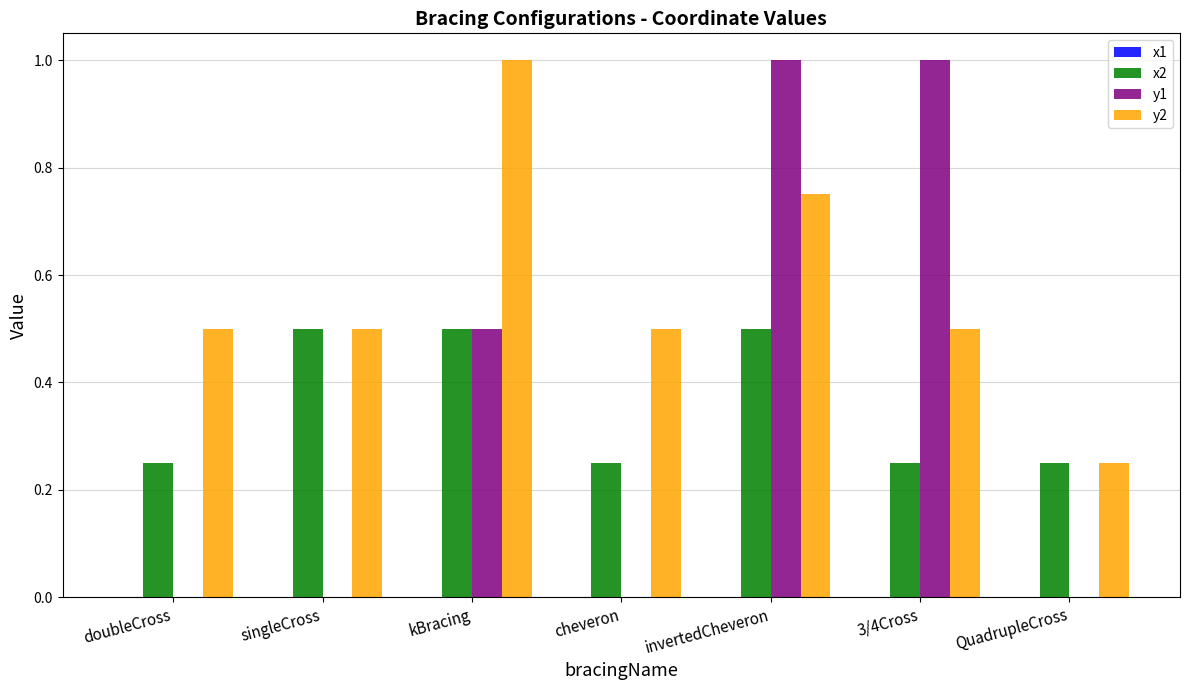

How many x2 values are between 0 and 1?

7